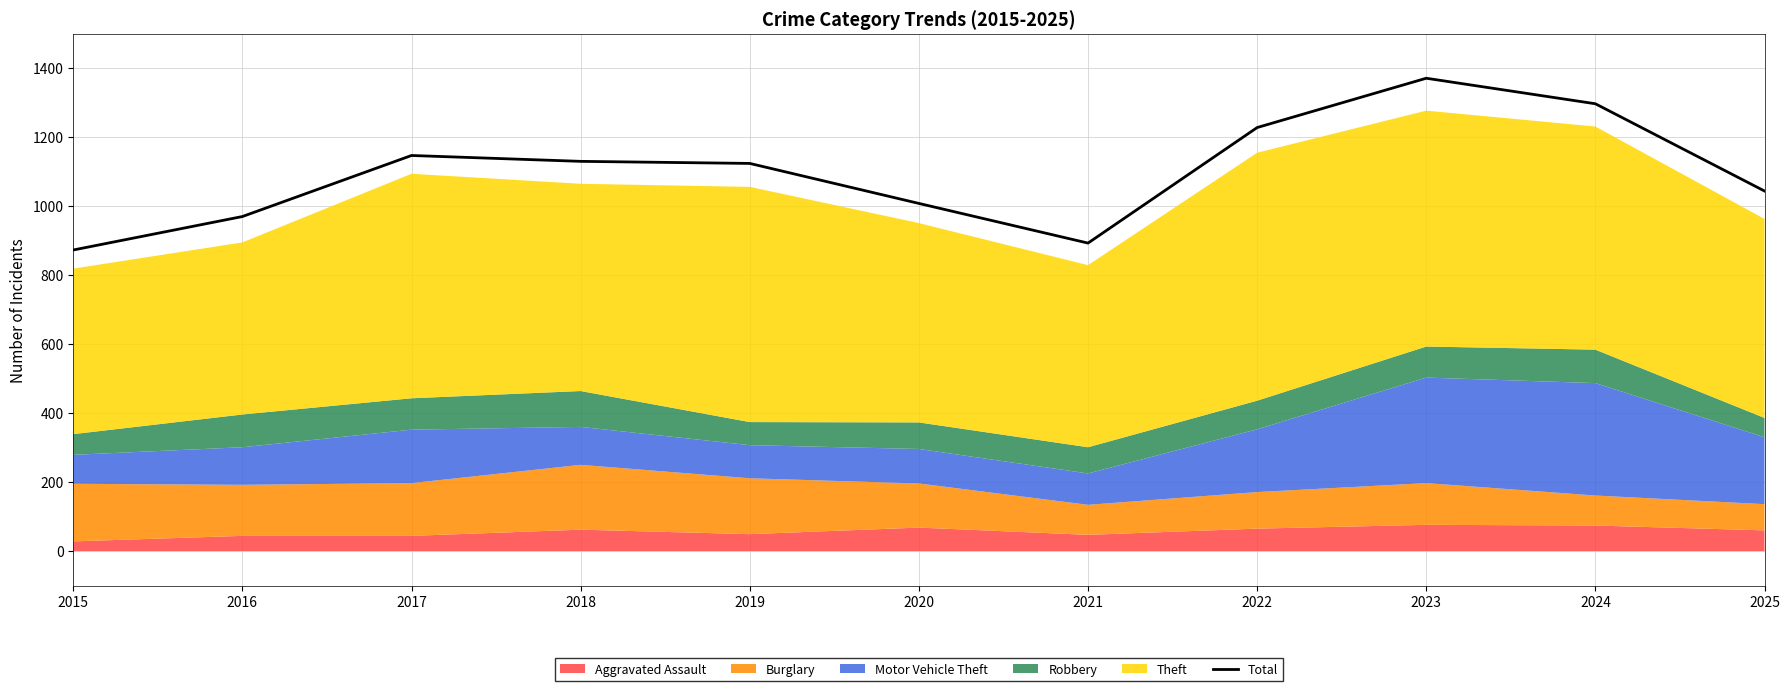

How many interior local peaks (higher than both neighbors) does the data have?

2